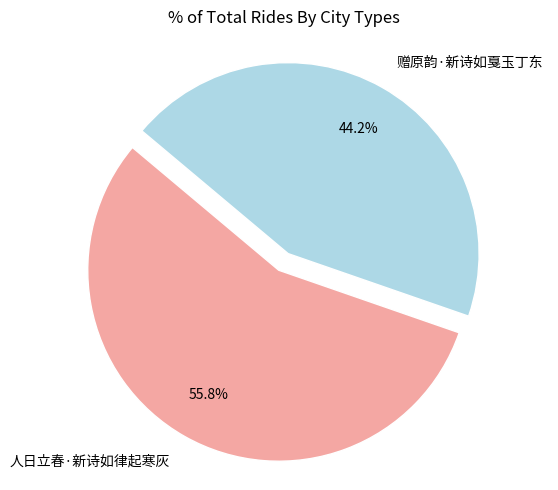

Which category has the smallest portion of the pie?

赠原韵·新诗如戛玉丁东